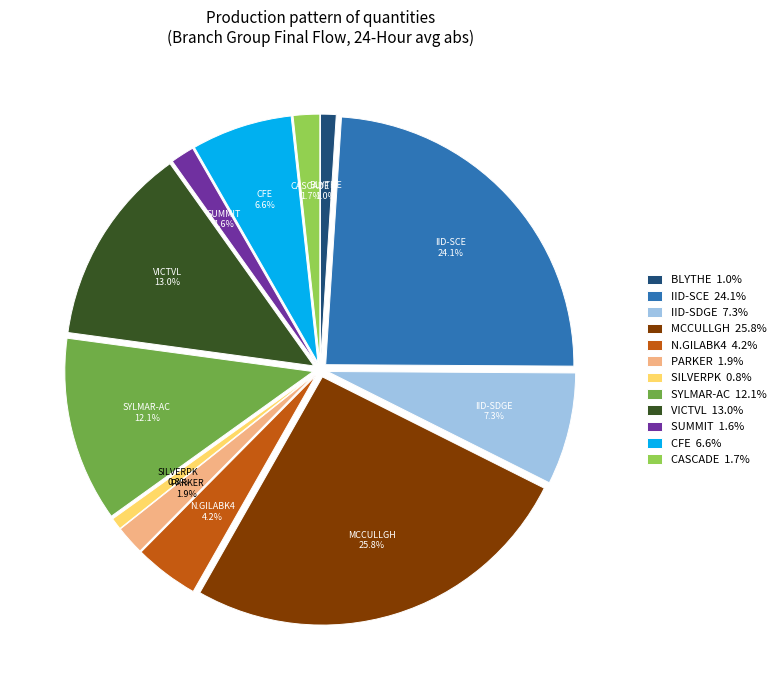

The VICTVL_BG slice represents 21% of the pie. True or false?

False